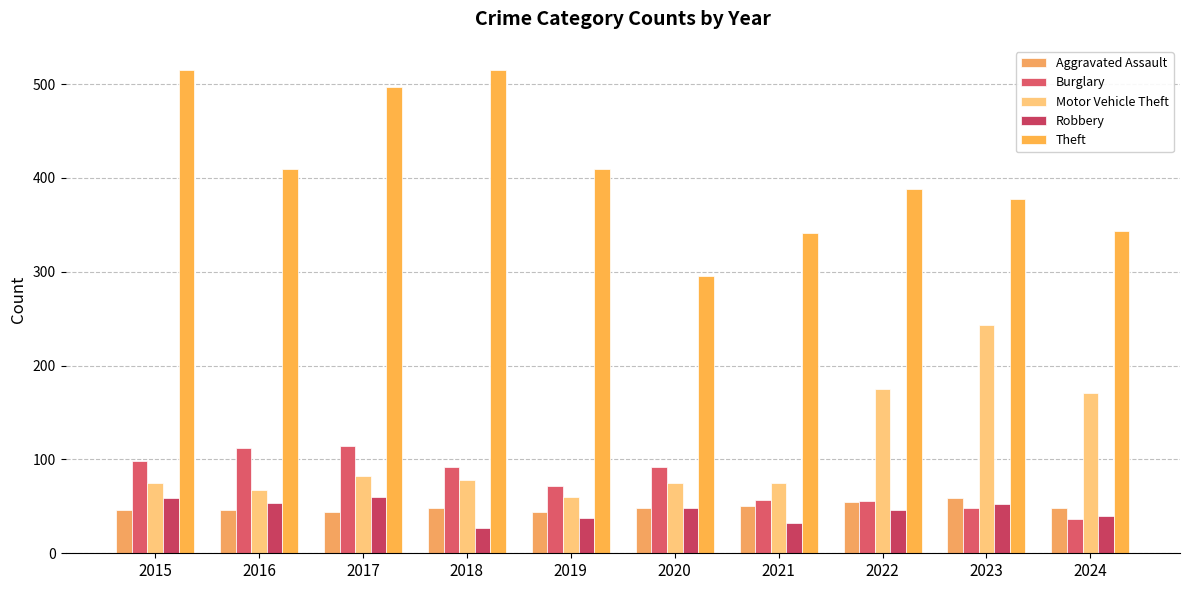

Which category has the lowest value in the Burglary series?

2024